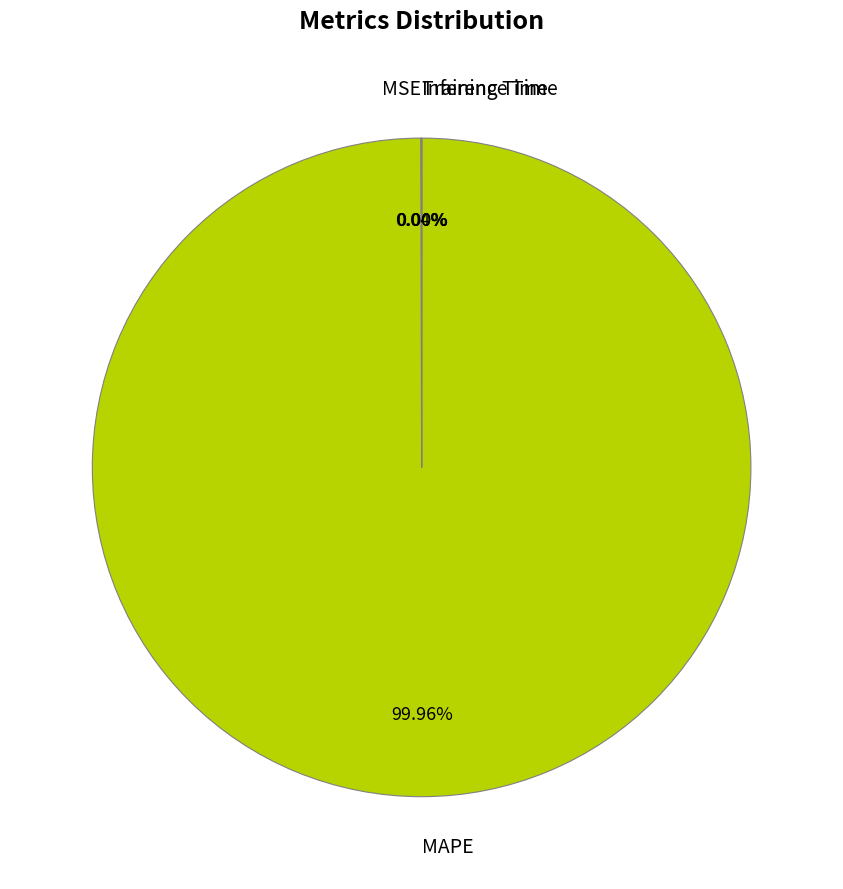

Is there a majority slice in this chart?

Yes